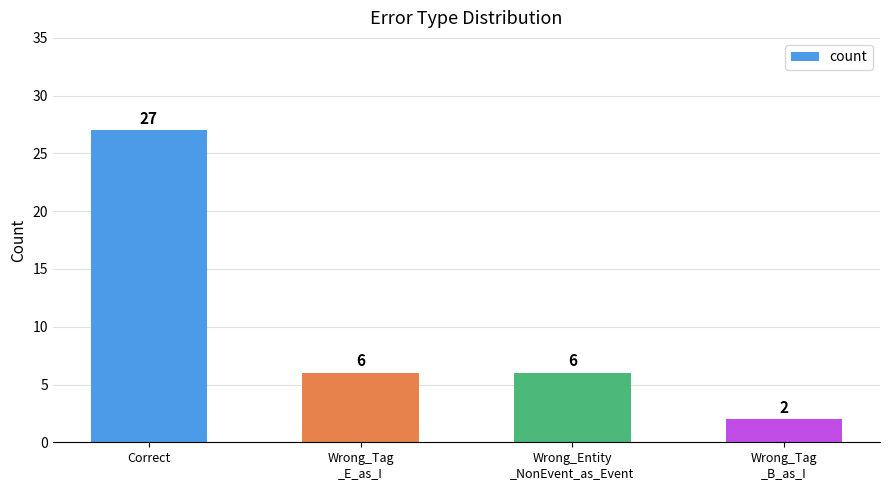

How many values are between 6 and 27?

3